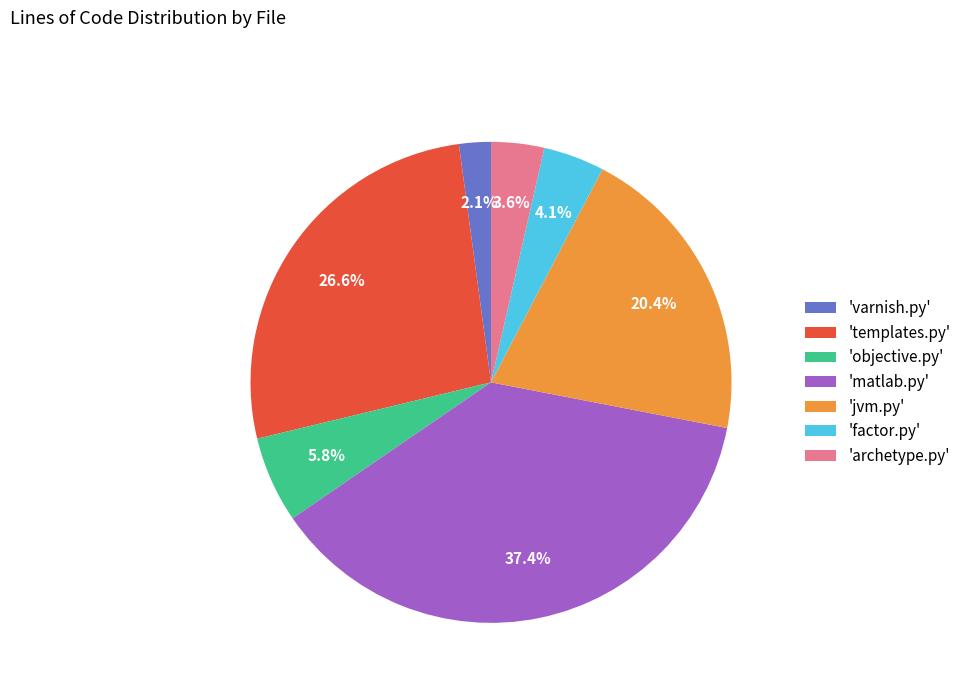

Is the sum of 'matlab.py' and 'jvm.py' greater than half?

Yes